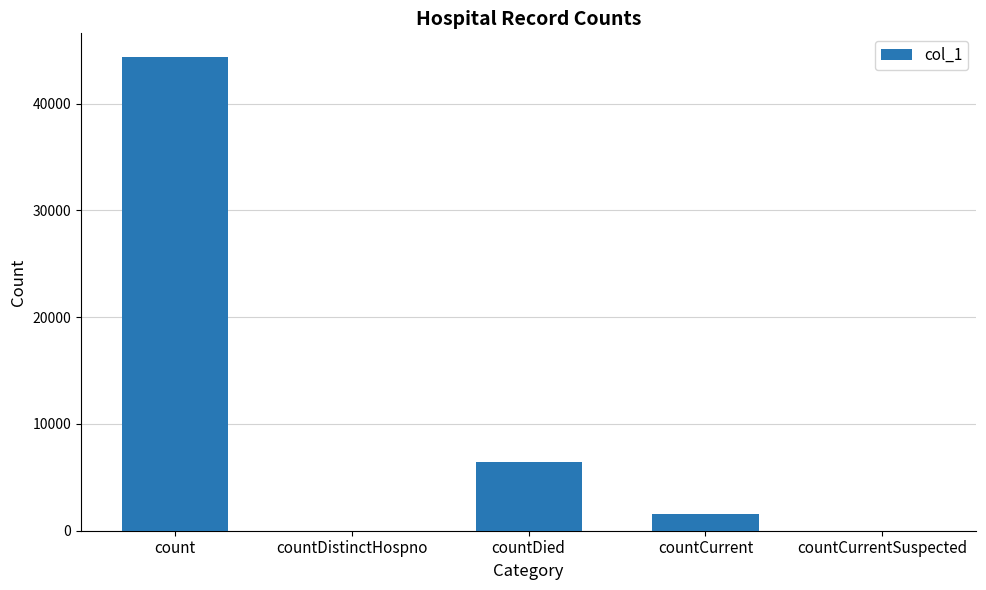

Approximately how many times larger is the value at countDied compared to countCurrent?

4.2